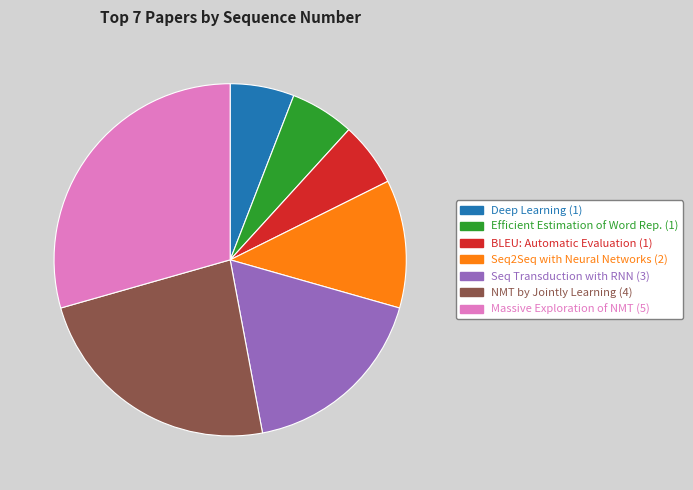

Count the number of slices in the pie.

7